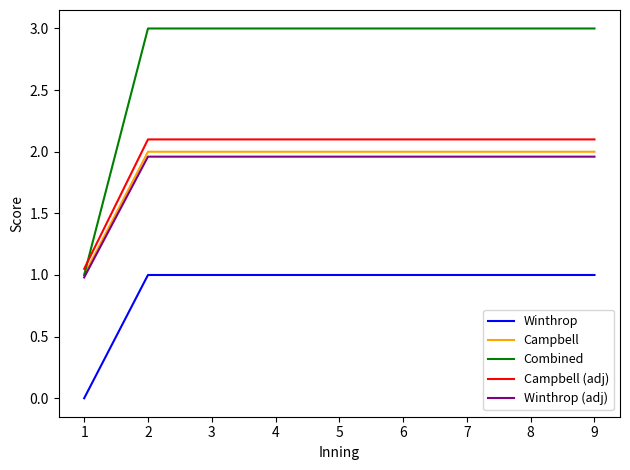

What value does the Combined series have at 3?

3.0